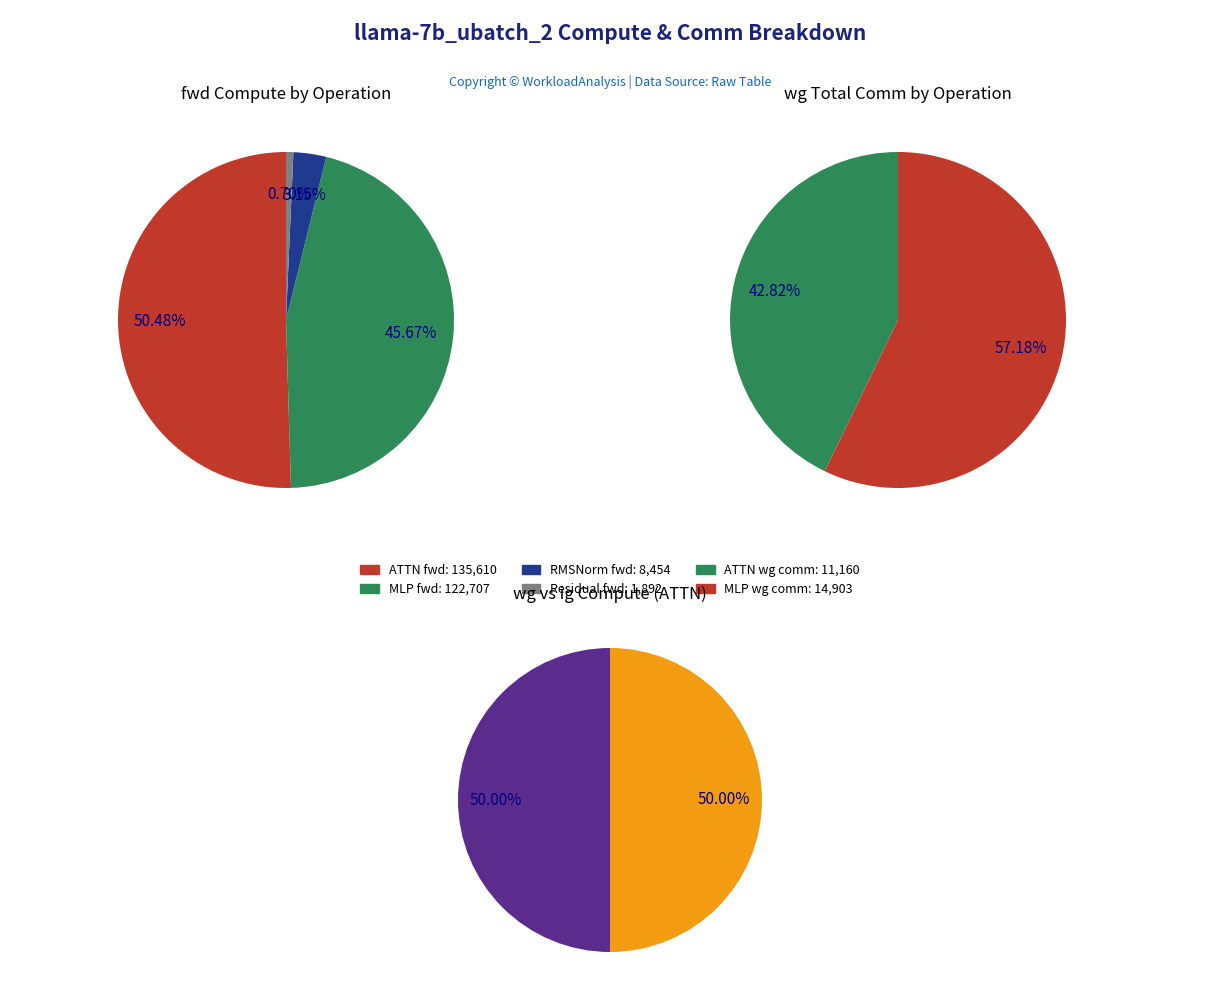

Does Residual2 represent more than half of the total?

No